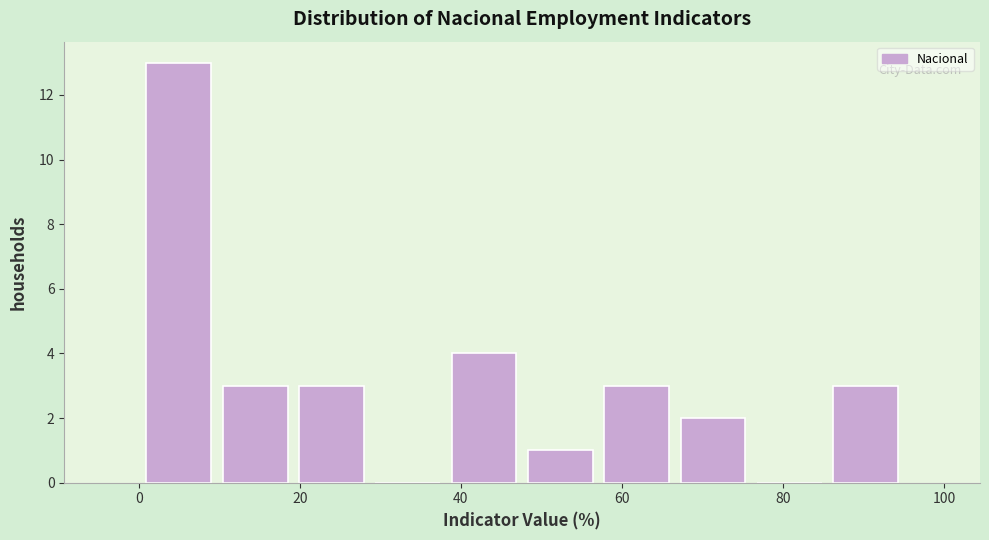

Reading left to right, transcribe this chart: for each bar, give the range it covers on the x-axis and its height. Neither the bar edges nor the heights are printed on the chart, so give them approximately, as read against the axes.

0 to 10: 13
10 to 20: 3
20 to 28: 3
28 to 38: 0
38 to 48: 4
48 to 58: 1
58 to 66: 3
66 to 76: 2
76 to 86: 0
86 to 96: 3